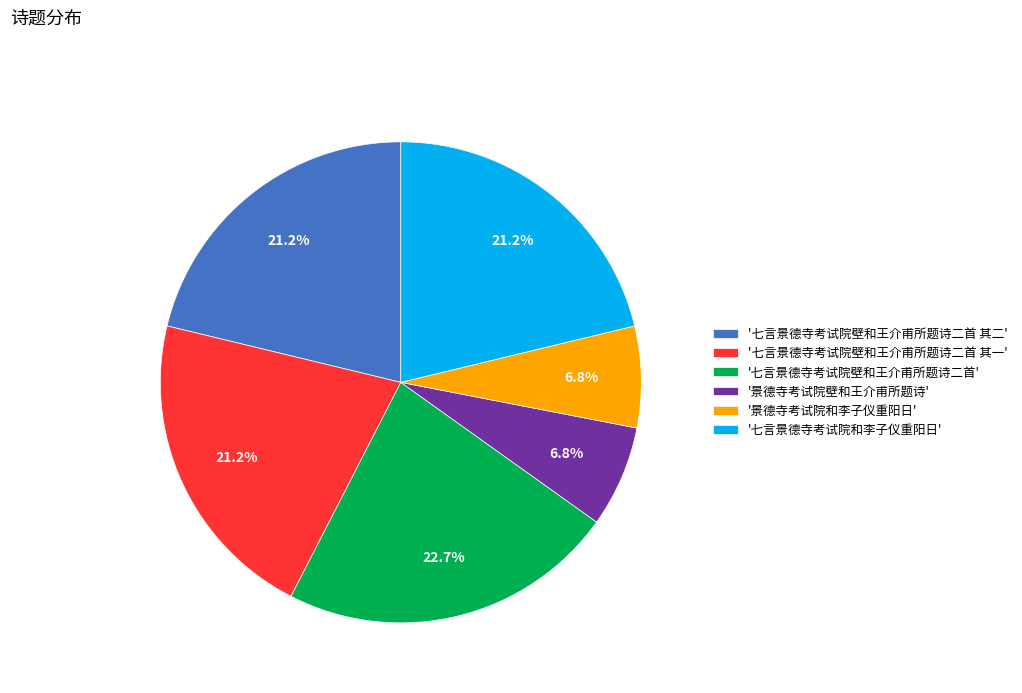

To the nearest percent, what is the average slice percentage?

17%